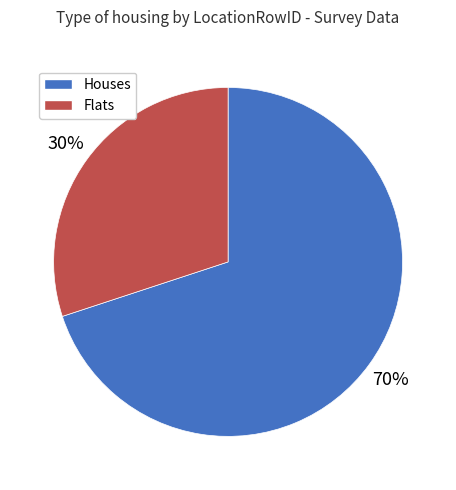

How many slices are in this pie chart?

2